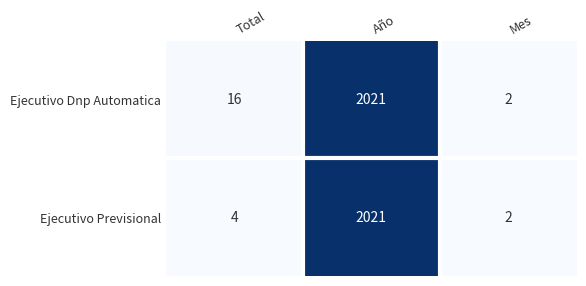

Between Total and Mes, which series saw the biggest shift?

Ejecutivo Dnp Automatica